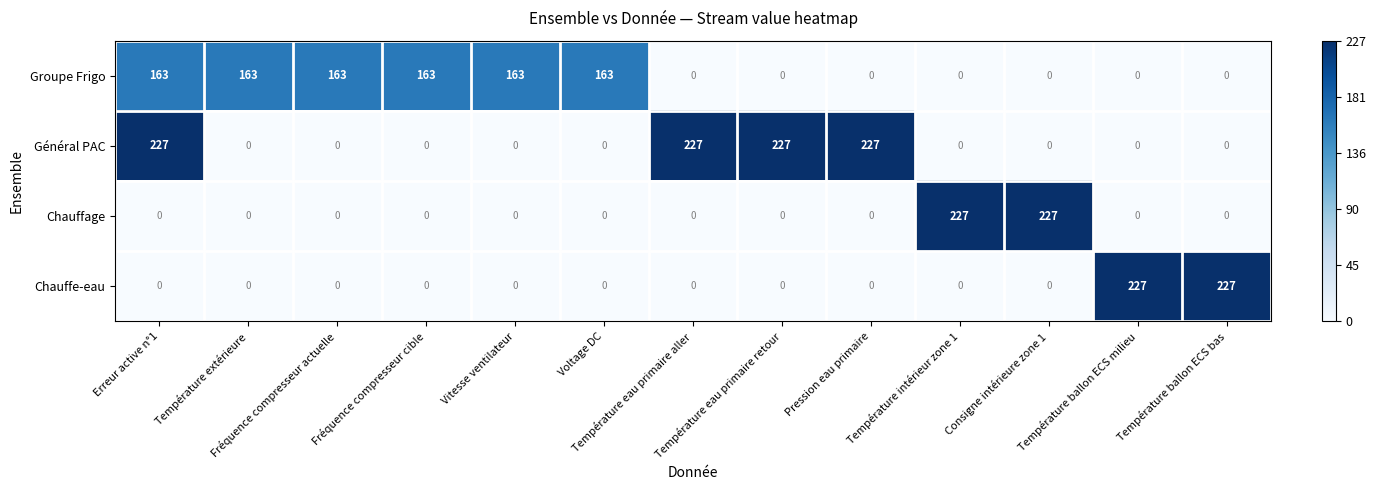

What is the difference between the highest and lowest values at Fréquence compresseur actuelle?

163